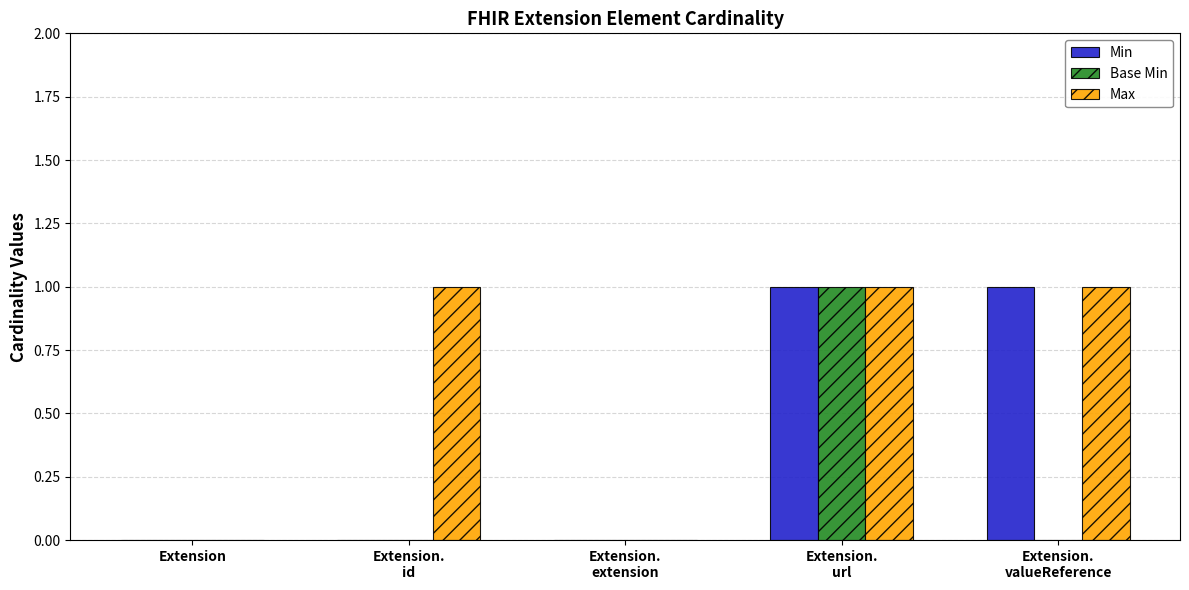

The value of Base Min at Extension.
url is 1. True or false?

True